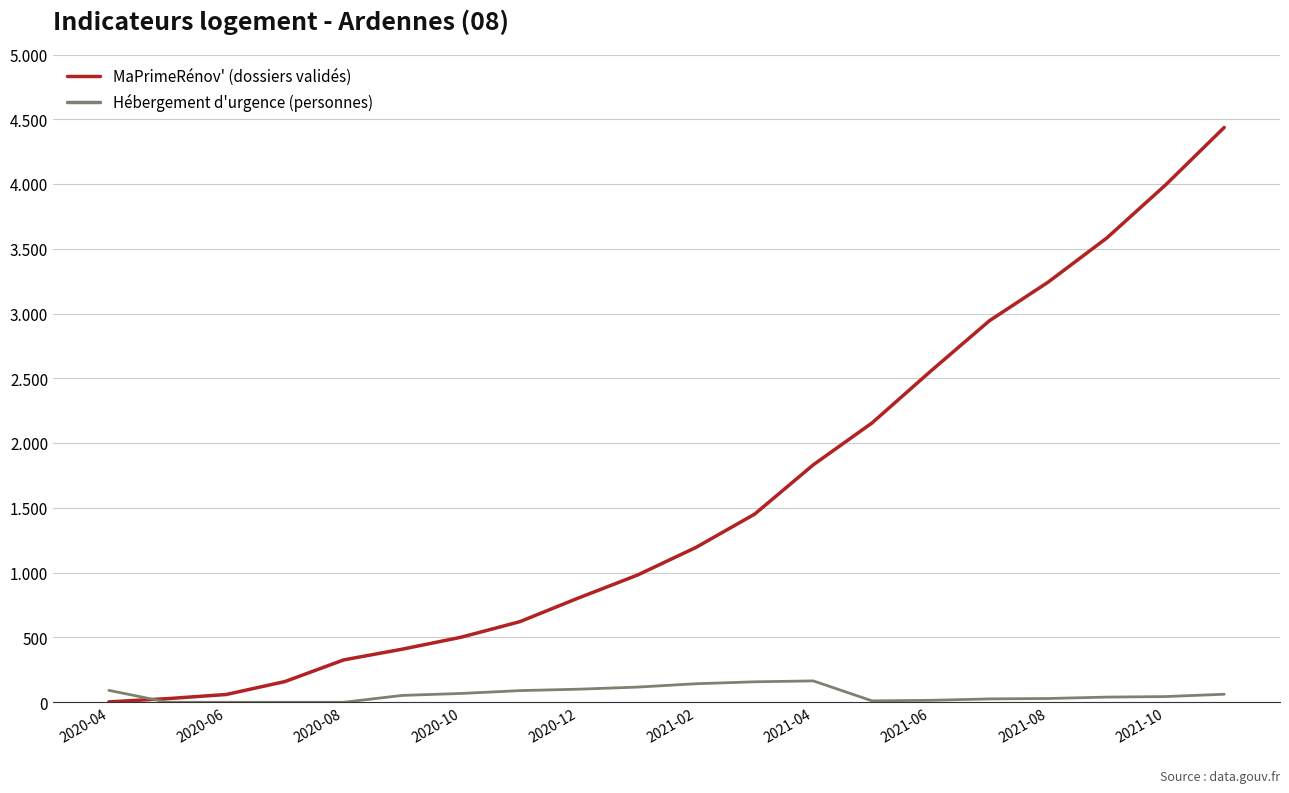

What are all the series names shown in the legend?

MaPrimeRénov' (dossiers validés), Hébergement d'urgence (personnes)